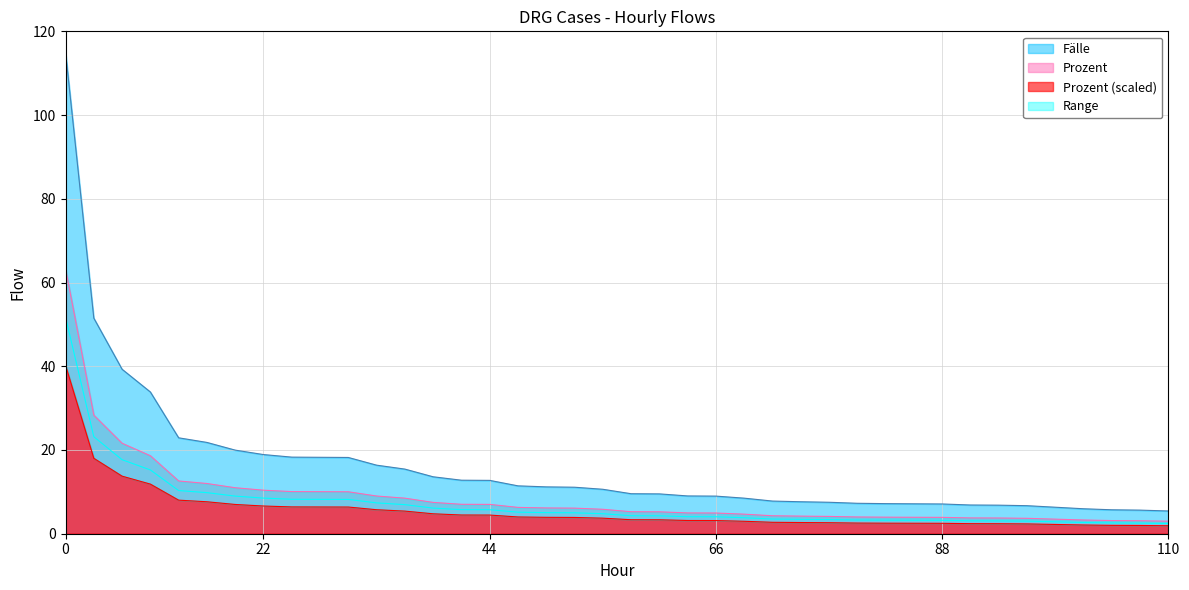

Which series has the largest total across all categories?

Fälle